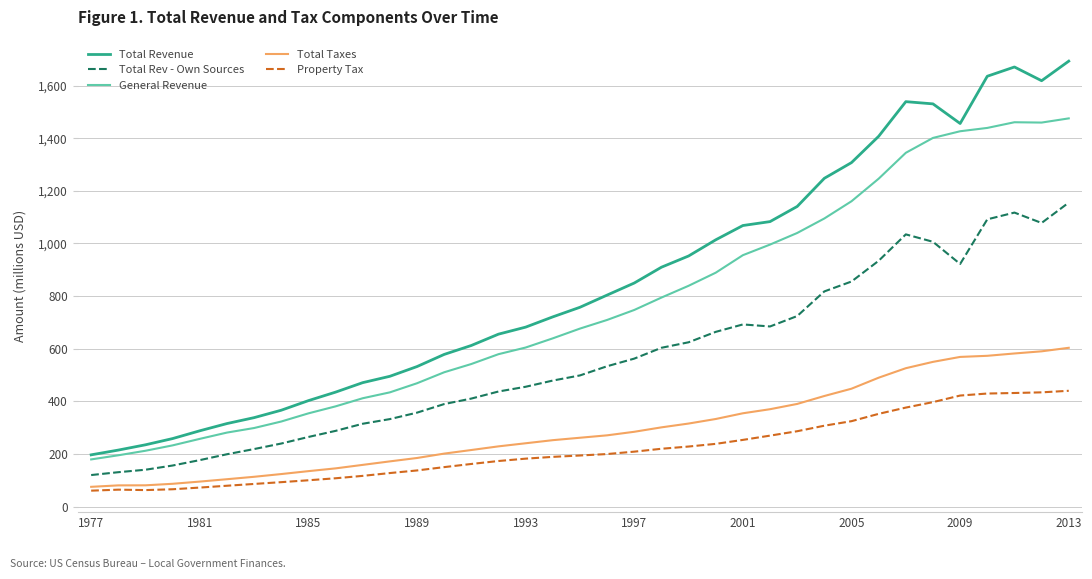

List the series in order of their peak value, lowest first.

Property Tax, Total Taxes, Total Rev - Own Sources, General Revenue, Total Revenue